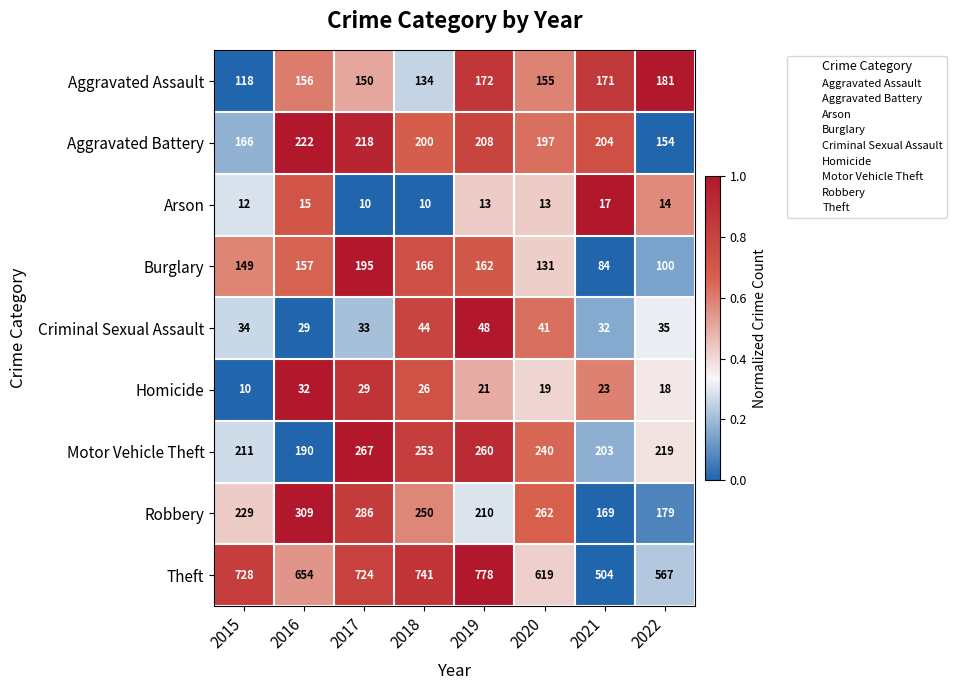

What is the total value across all series at 2021?

1407